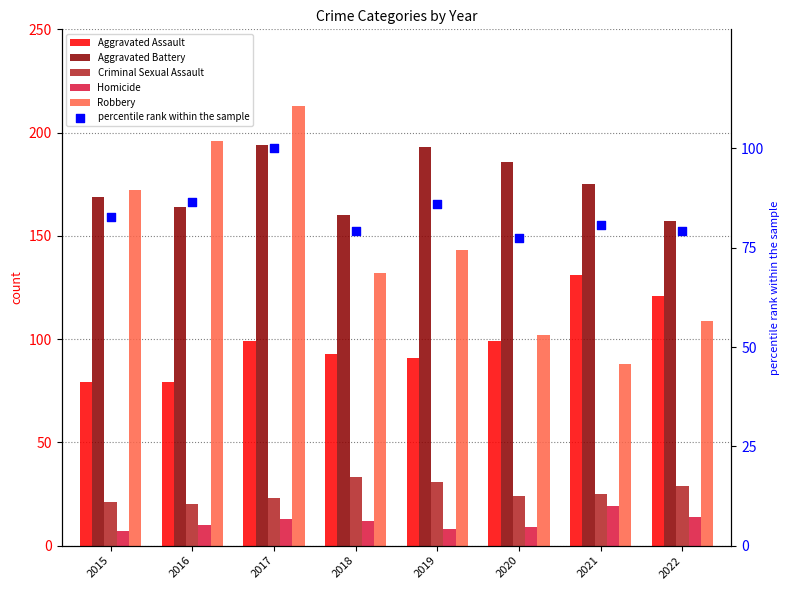

Which series contains the lowest Y value?

Homicide